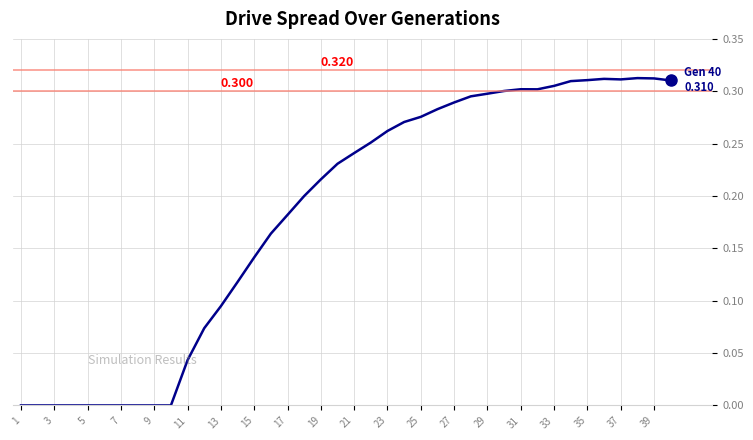

Does the chart have visible grid lines?

Yes